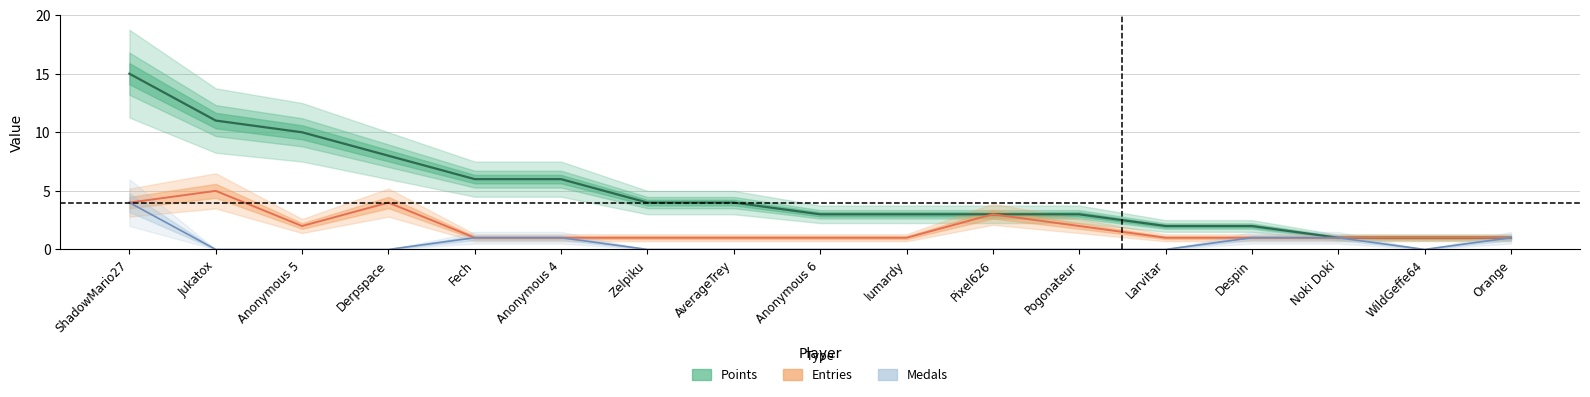

Which category has the lowest value in the Points series?

Noki Doki